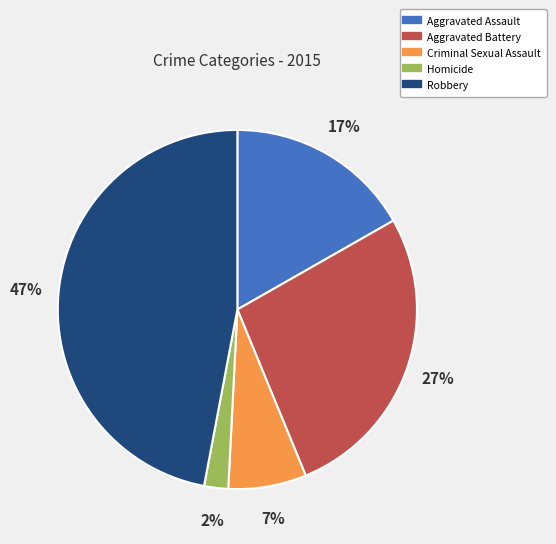

Does Aggravated Battery represent more than half of the total?

No